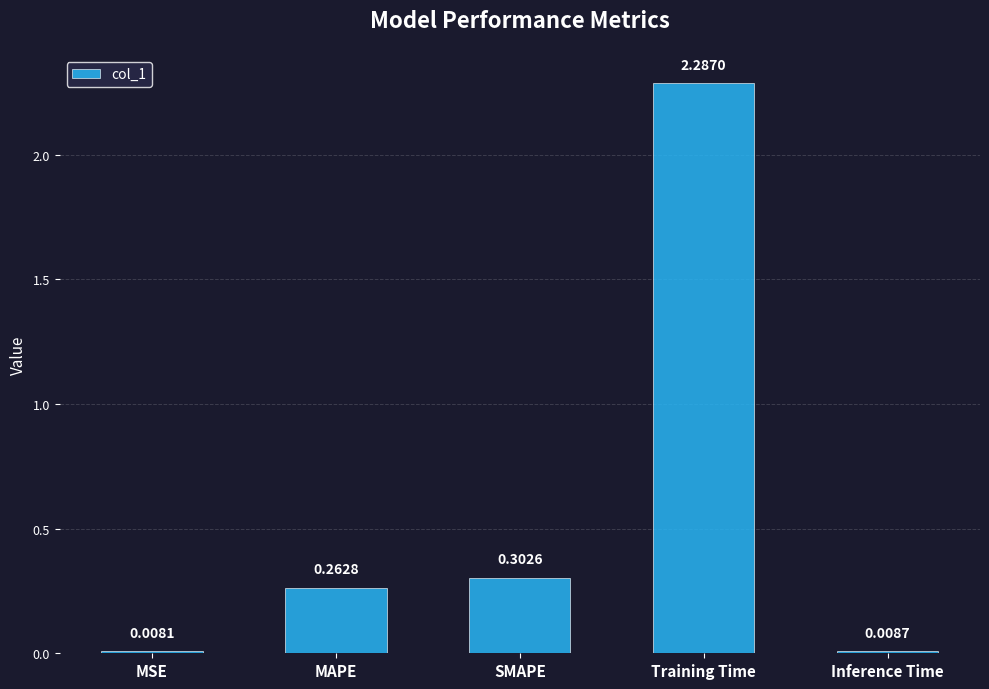

Rank the categories by value from lowest to highest.

MSE, Inference Time, MAPE, SMAPE, Training Time